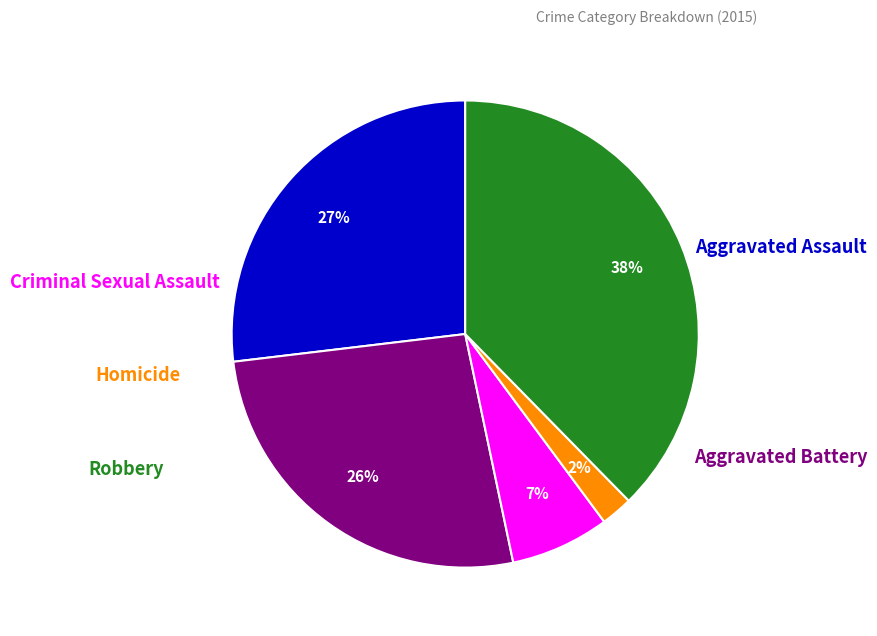

To the nearest percent, what is the average slice percentage?

20%